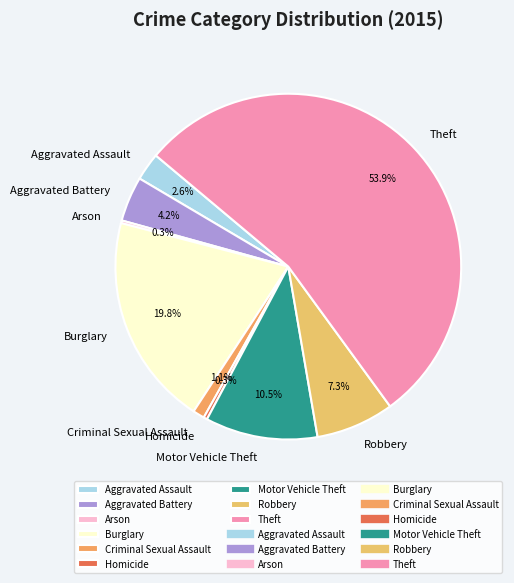

The Burglary slice represents 9% of the pie. True or false?

False